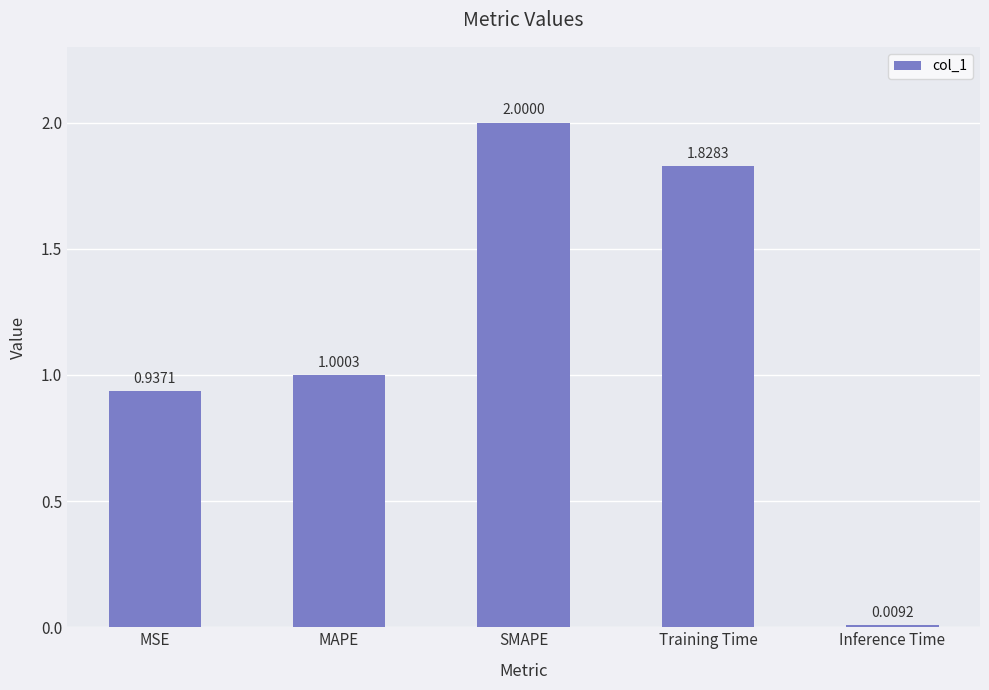

What is the change in value from MAPE to Training Time?

+0.8